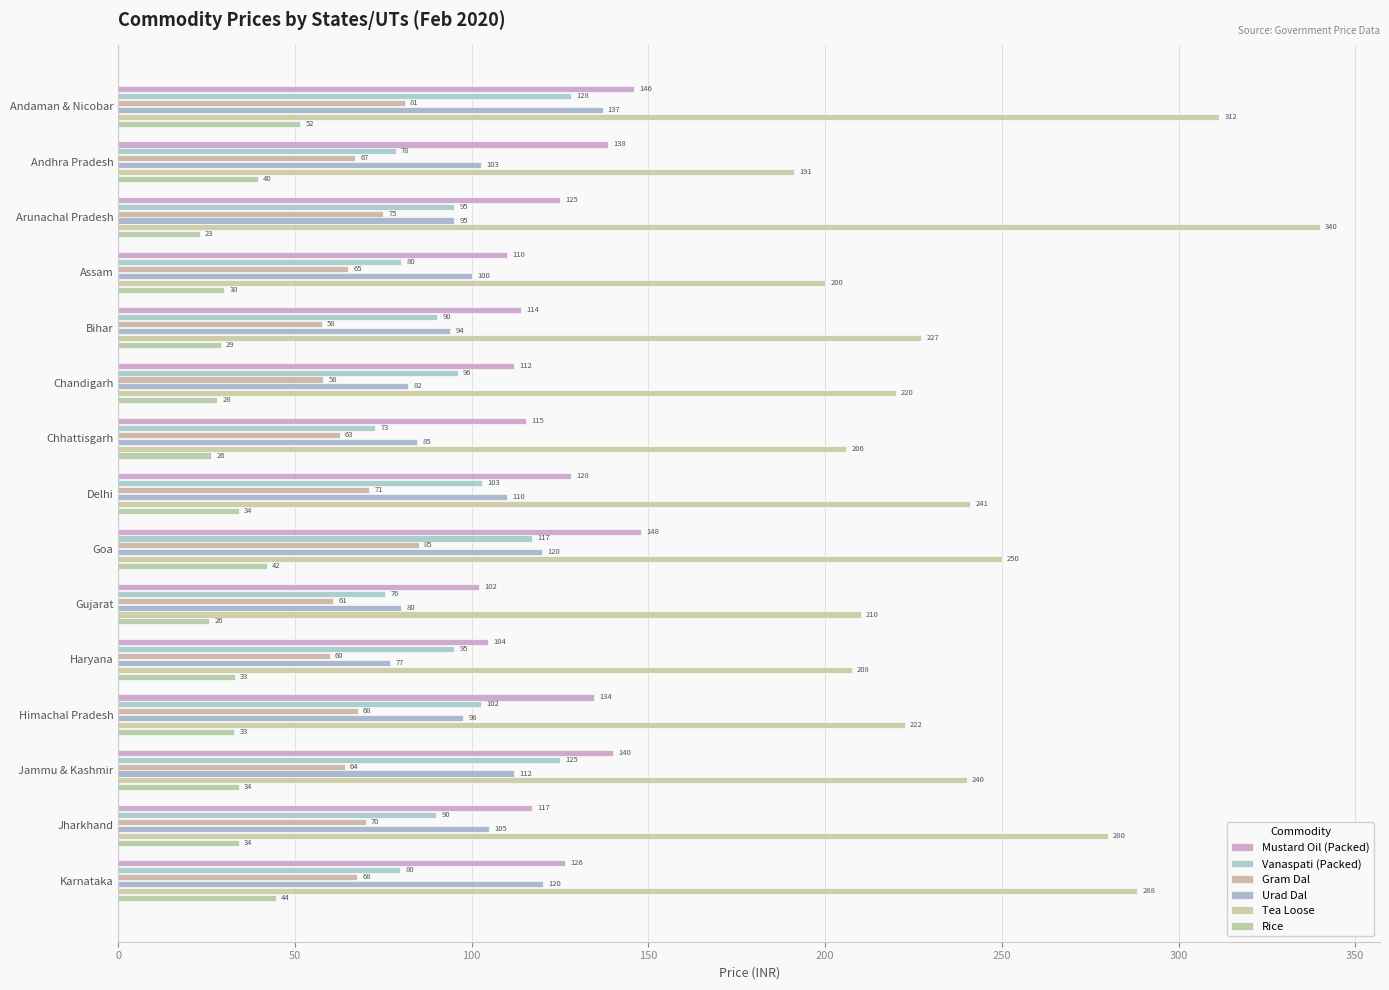

Count the number of categories in the chart.

15